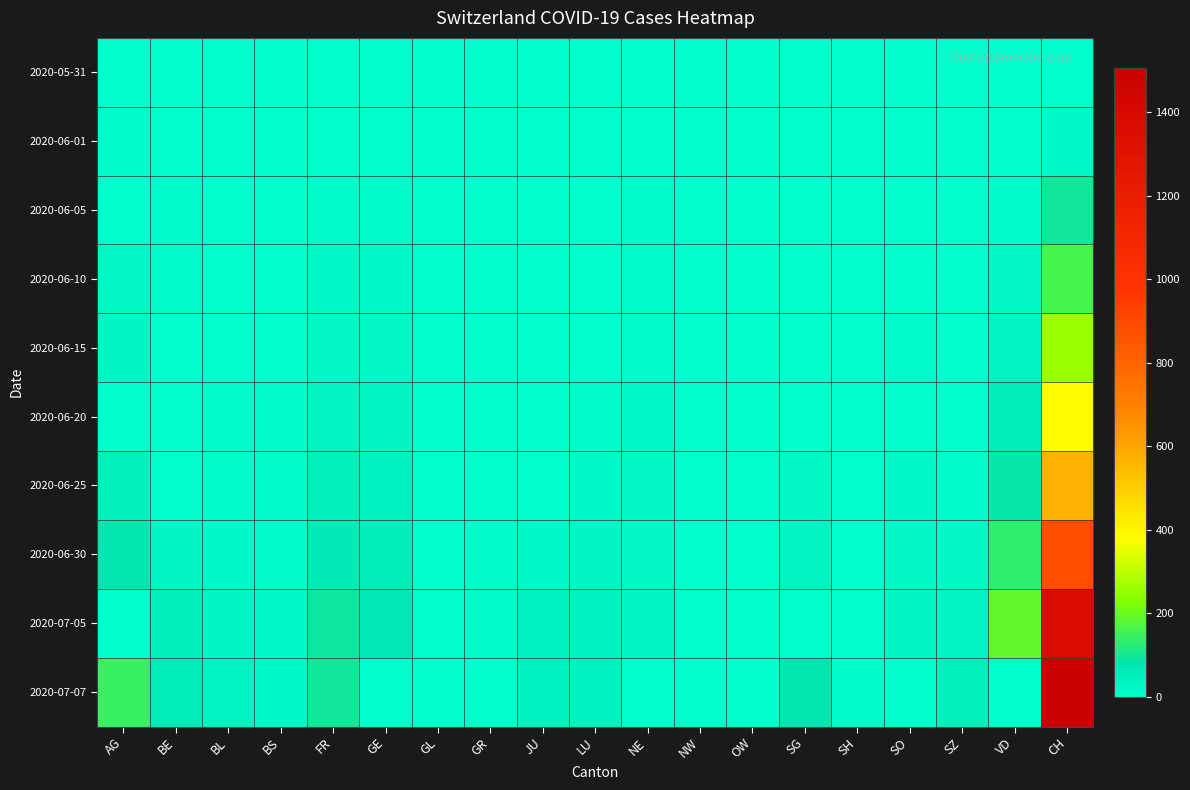

Between BL and BE, which is larger?

BL